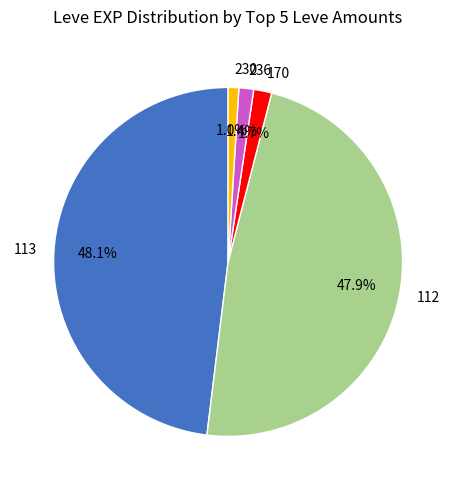

What percentage is NOT represented by 230?

99.0%